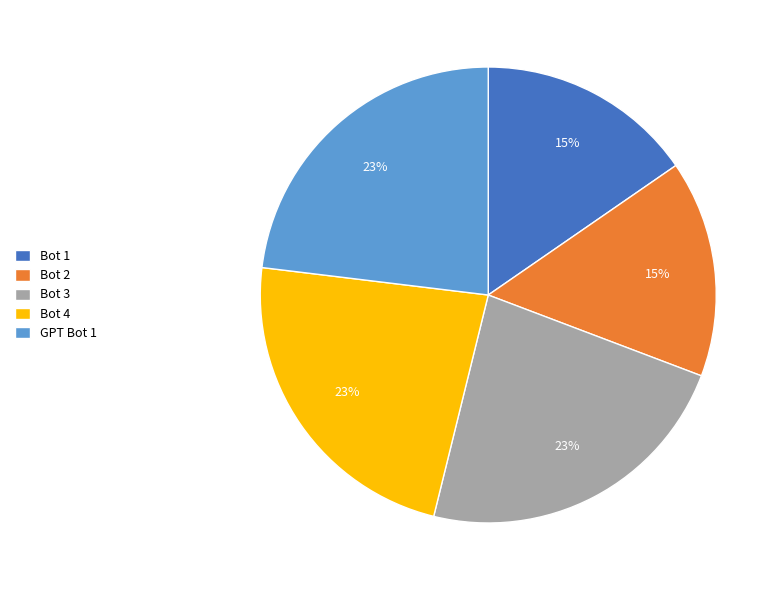

What percentage is the GPT Bot 1 slice, to the nearest percent?

23%